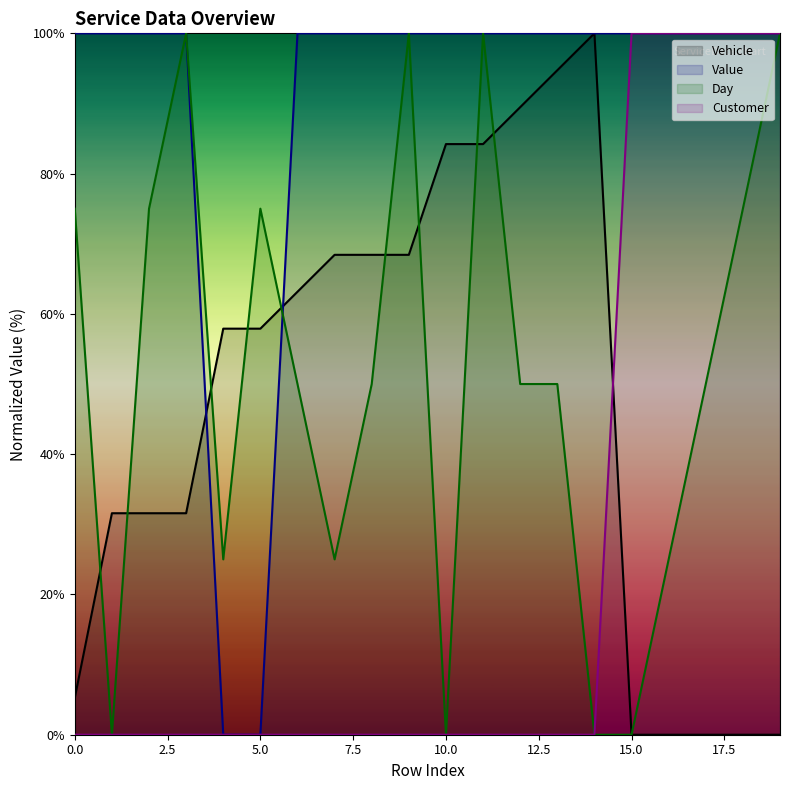

At which label does Day reach its peak?

3